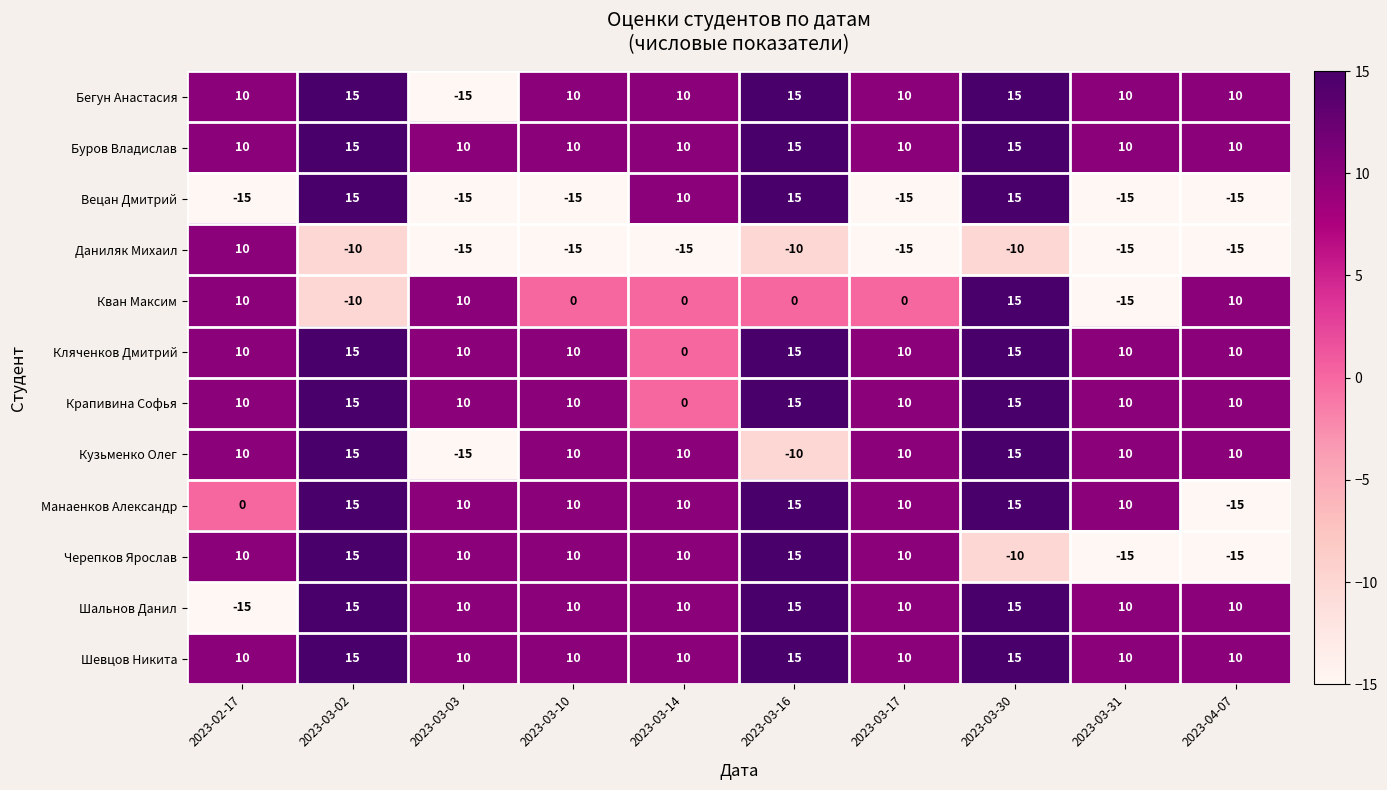

Count the Вецан Дмитрий values in the range -15 to 15.

10